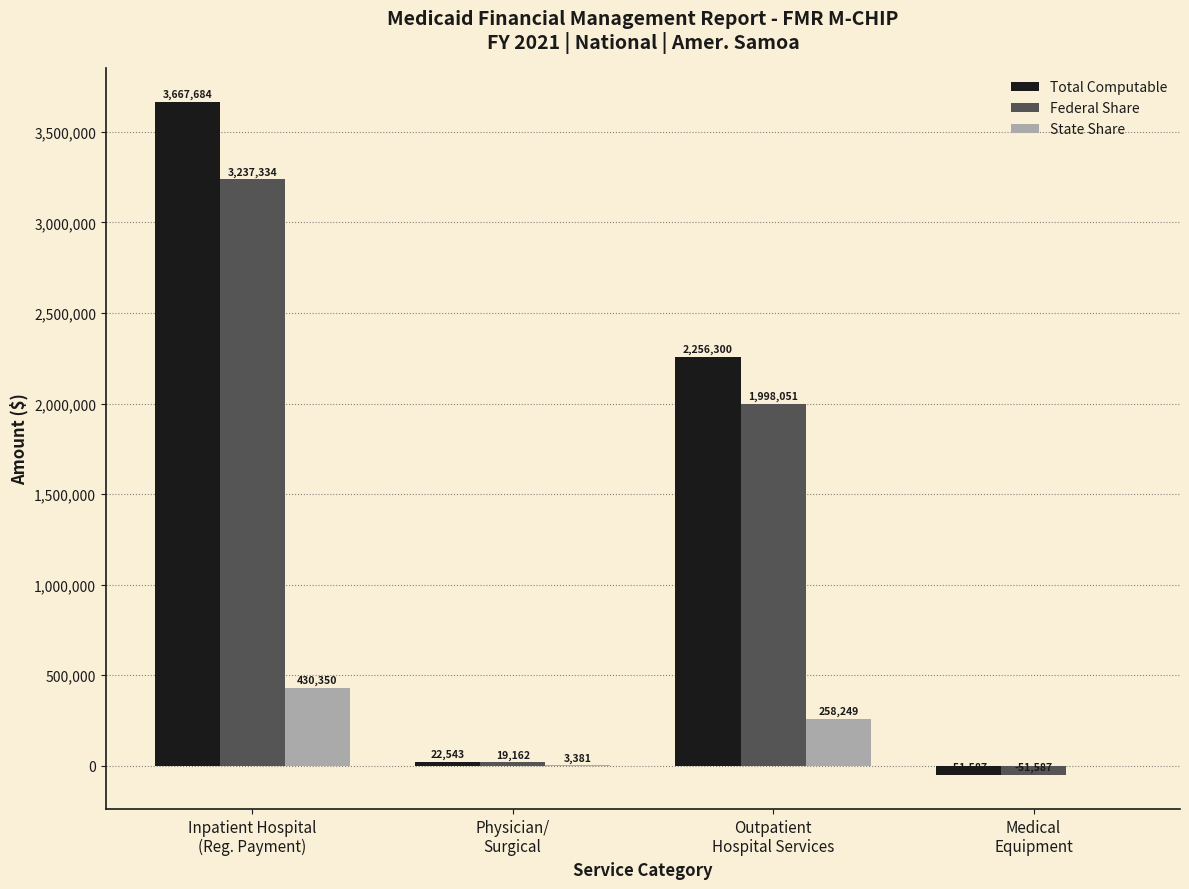

How many positive values does the Federal Share series have?

3